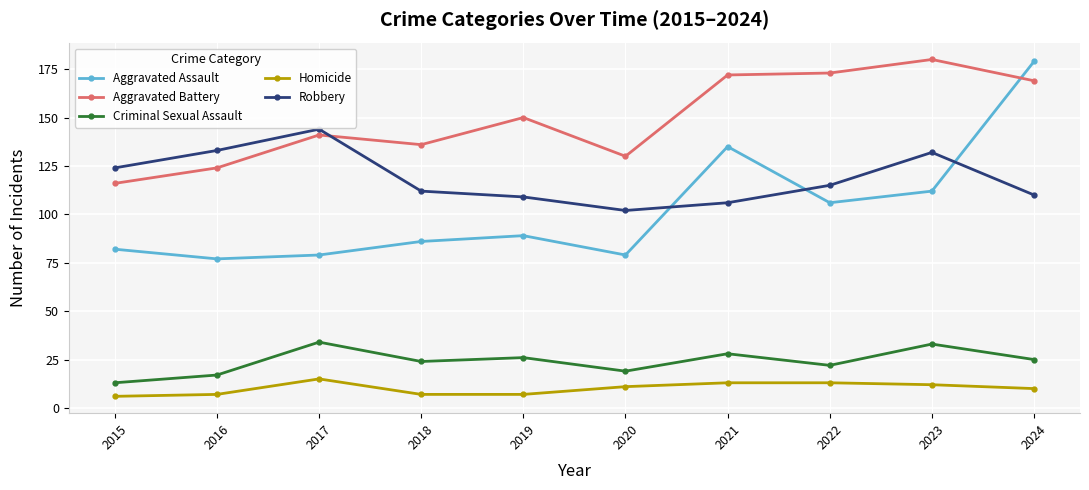

At which label does Aggravated Assault reach its peak?

2024